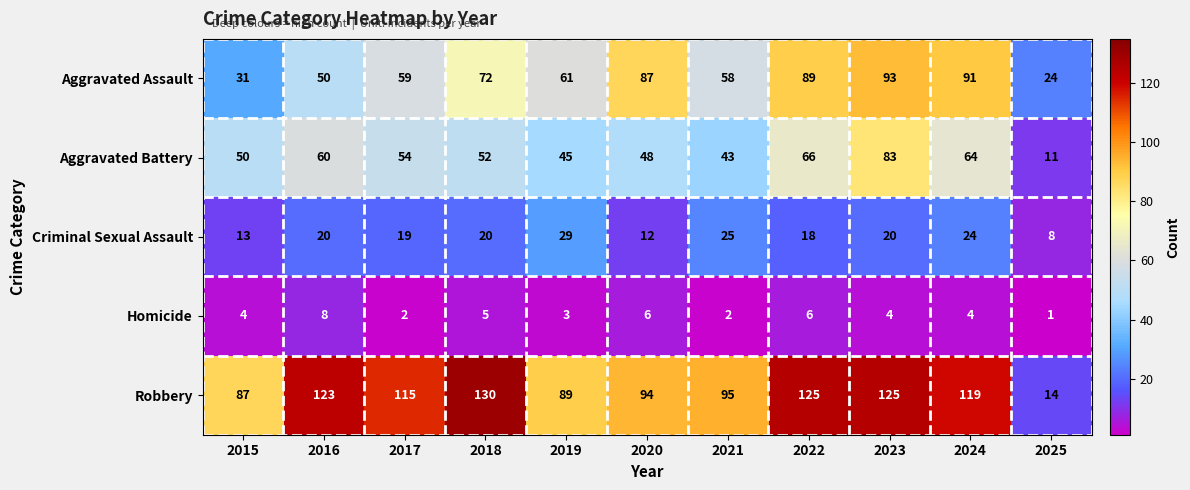

What is the total value across all series at 2022?

304